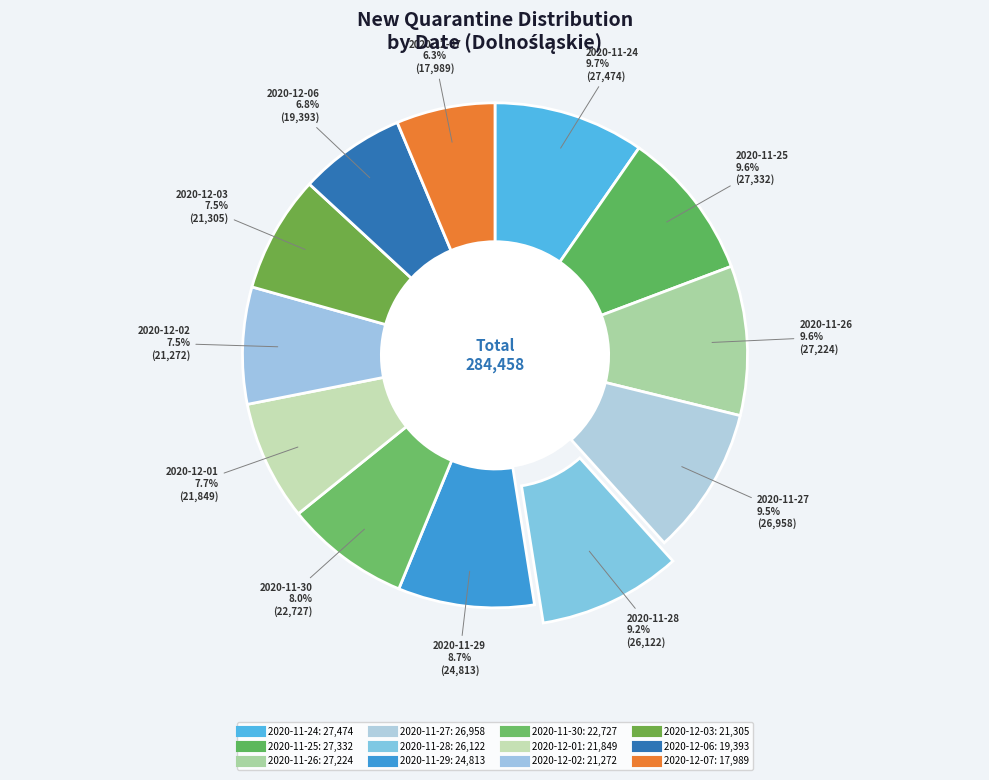

Count the number of slices in the pie.

12